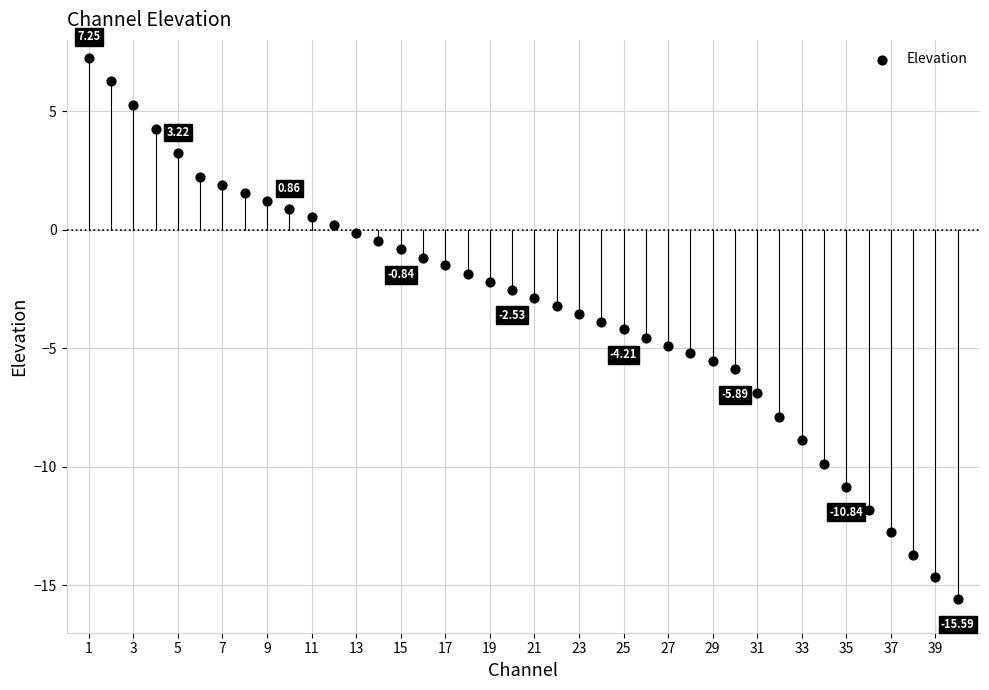

What is the range of X values (max minus min)?

39.0